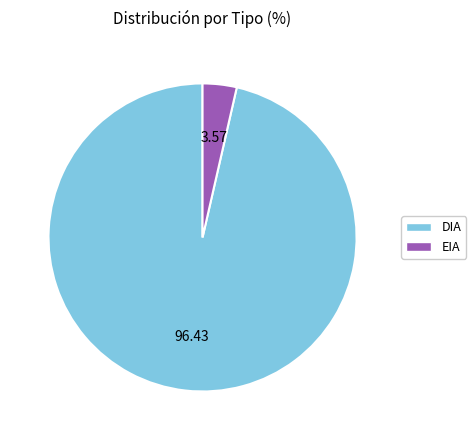

Is there any slice that represents more than half of the pie?

Yes